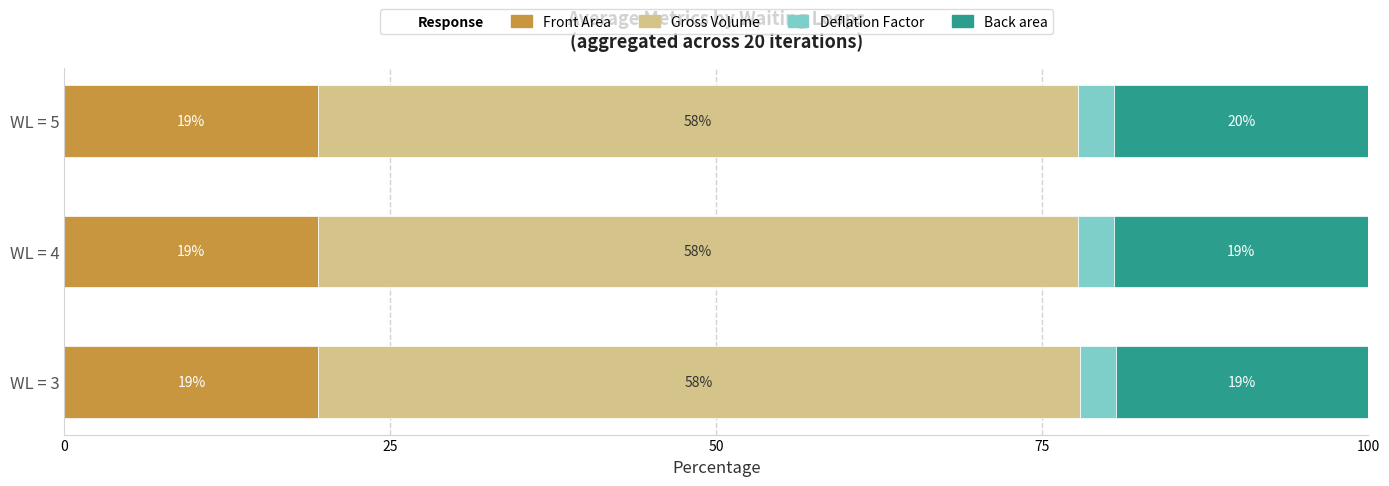

Reading right to left, list all the values displayed in this chart.

Front Area: 19.4	19.4	19.5
Gross Volume: 58.3	58.3	58.4
Deflation Factor: 2.7	2.8	2.7
Back area: 19.5	19.5	19.4